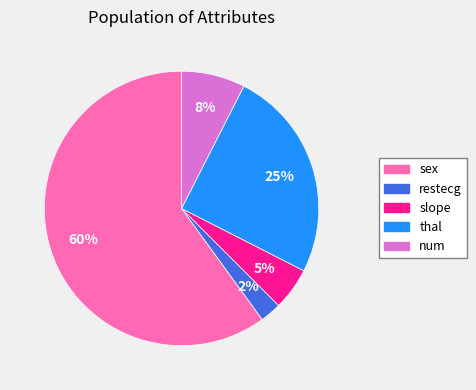

Count the number of slices in the pie.

5